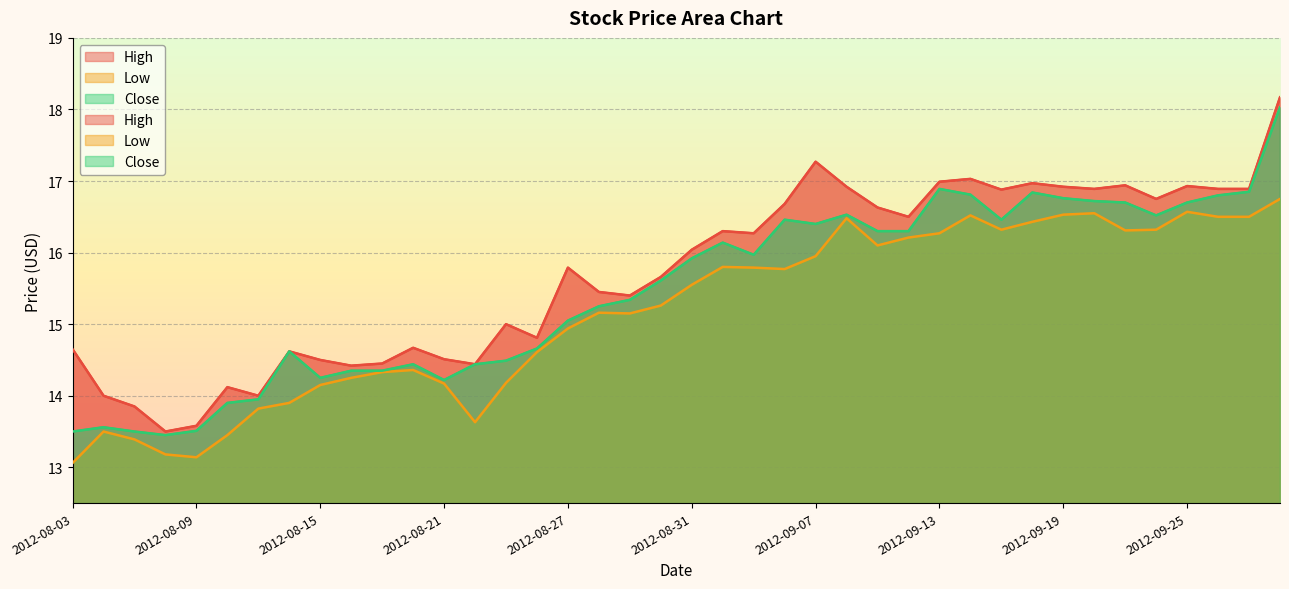

Rank the categories by High value from lowest to highest.

2012-08-08, 2012-08-09, 2012-08-07, 2012-08-06, 2012-08-13, 2012-08-10, 2012-08-16, 2012-08-22, 2012-08-17, 2012-08-15, 2012-08-21, 2012-08-14, 2012-08-03, 2012-08-20, 2012-08-24, 2012-08-23, 2012-08-29, 2012-08-28, 2012-08-30, 2012-08-27, 2012-08-31, 2012-09-05, 2012-09-04, 2012-09-12, 2012-09-11, 2012-09-06, 2012-09-24, 2012-09-17, 2012-09-20, 2012-09-26, 2012-09-27, 2012-09-10, 2012-09-19, 2012-09-25, 2012-09-21, 2012-09-18, 2012-09-13, 2012-09-14, 2012-09-07, 2012-09-28